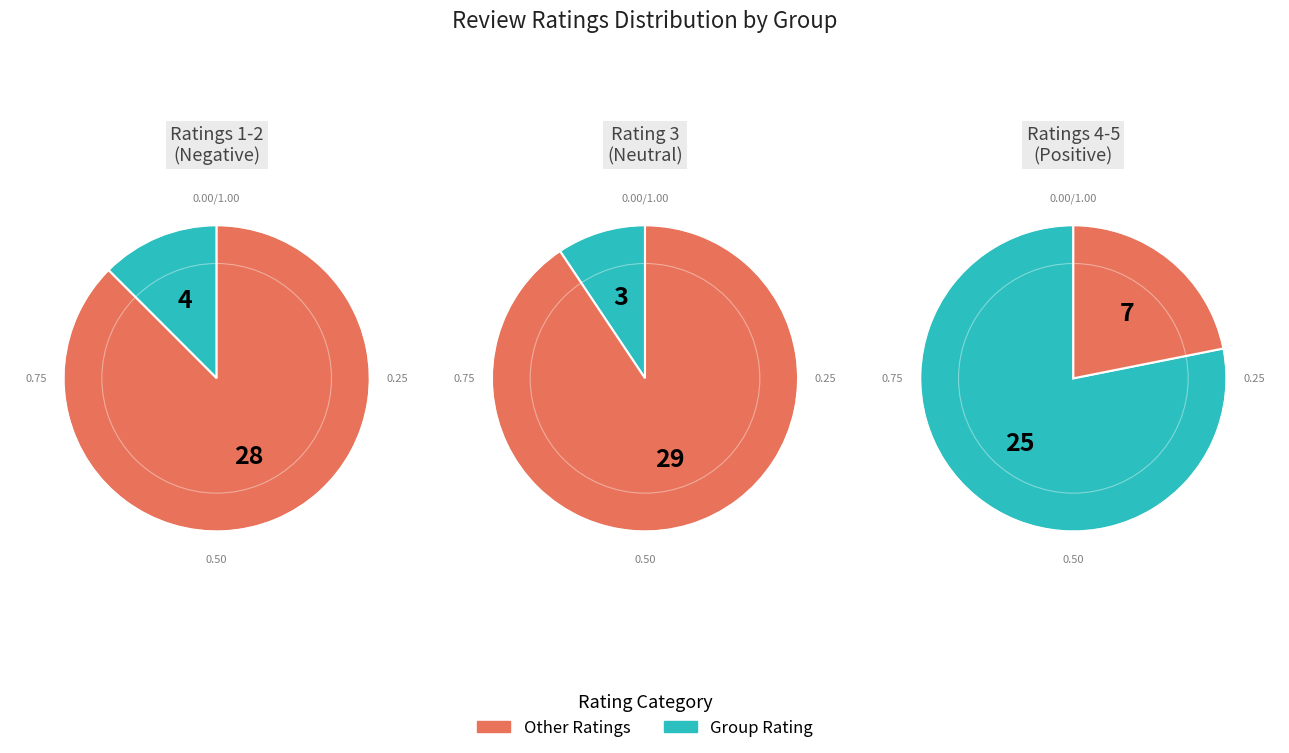

What portion of the pie excludes 3?

90.6%